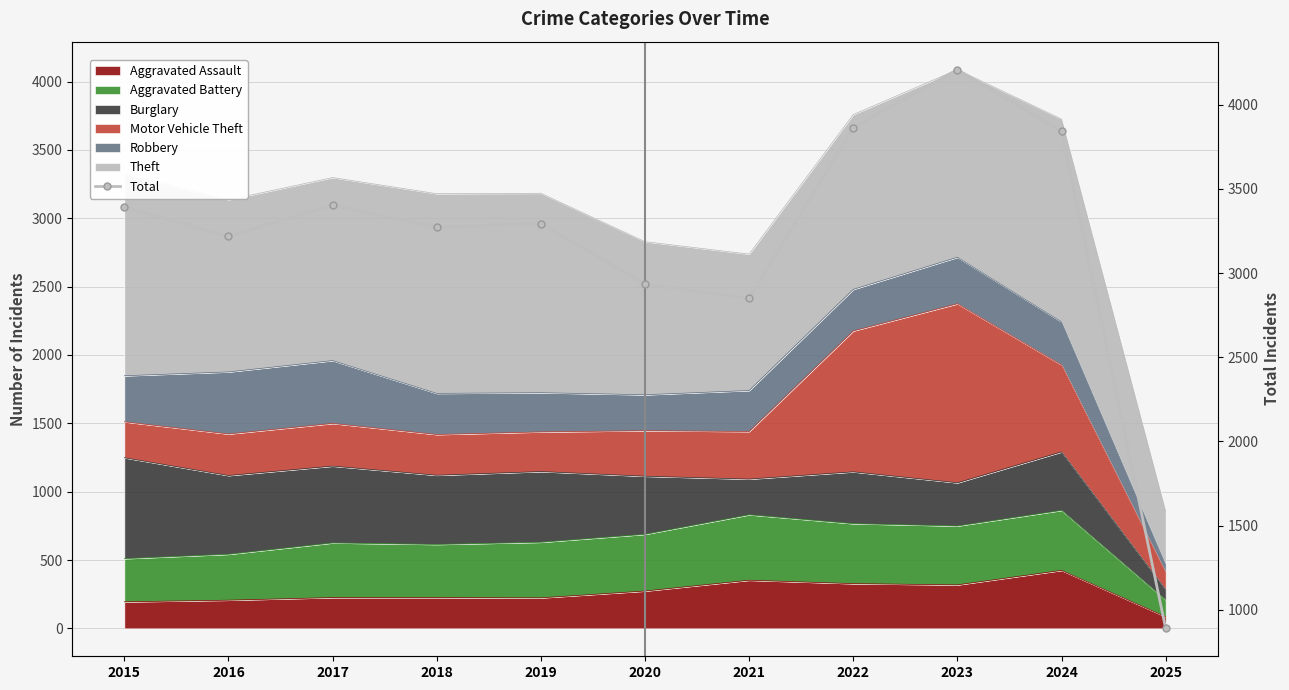

What is the sum of the values at 2020 and 2017?

6338